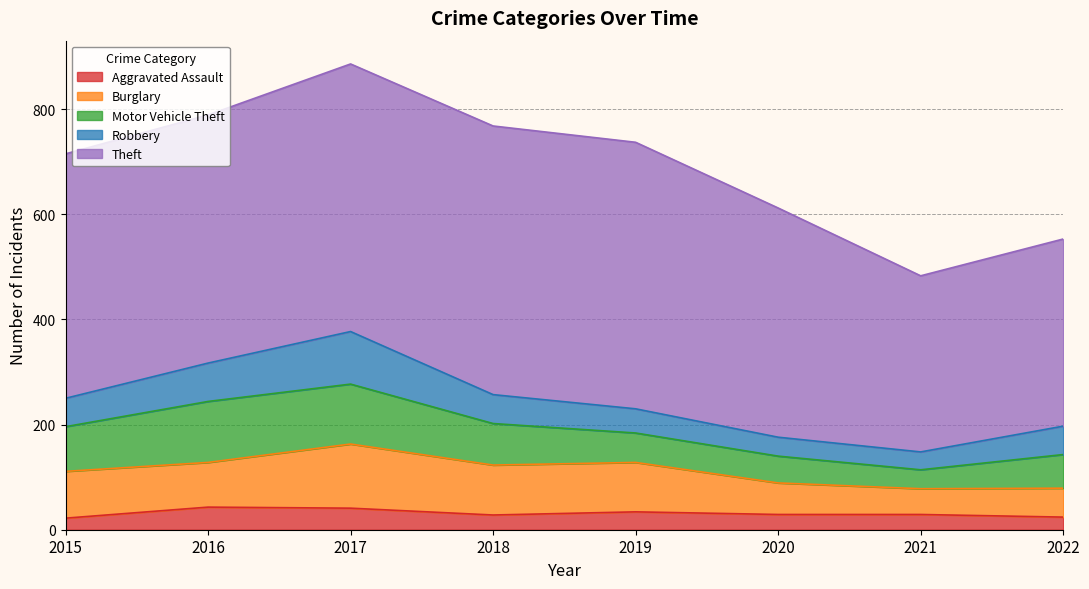

List the labels in order of Motor Vehicle Theft value, smallest first.

2021, 2020, 2019, 2022, 2018, 2015, 2017, 2016